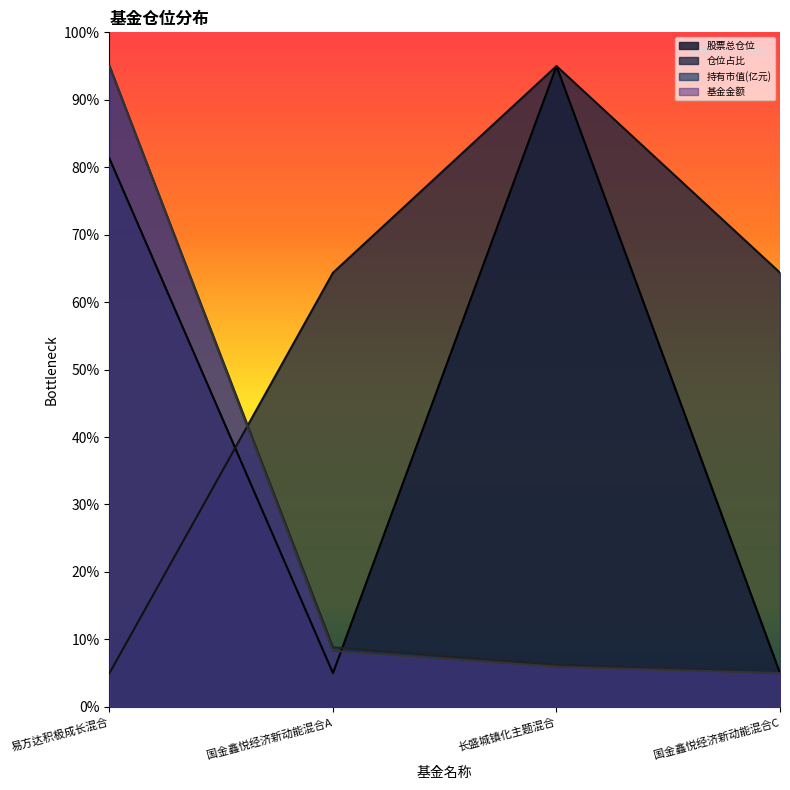

Does the chart display data point markers on the line(s)?

No